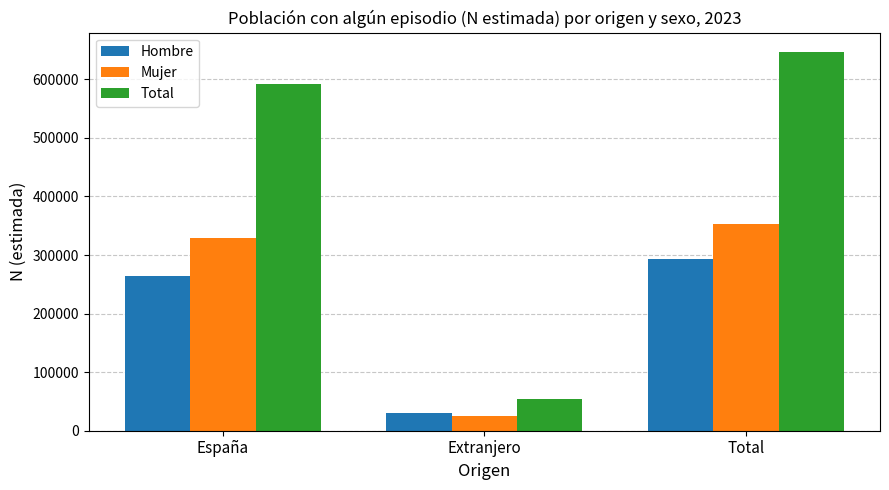

What is the difference between the highest and lowest values at Extranjero?

29607